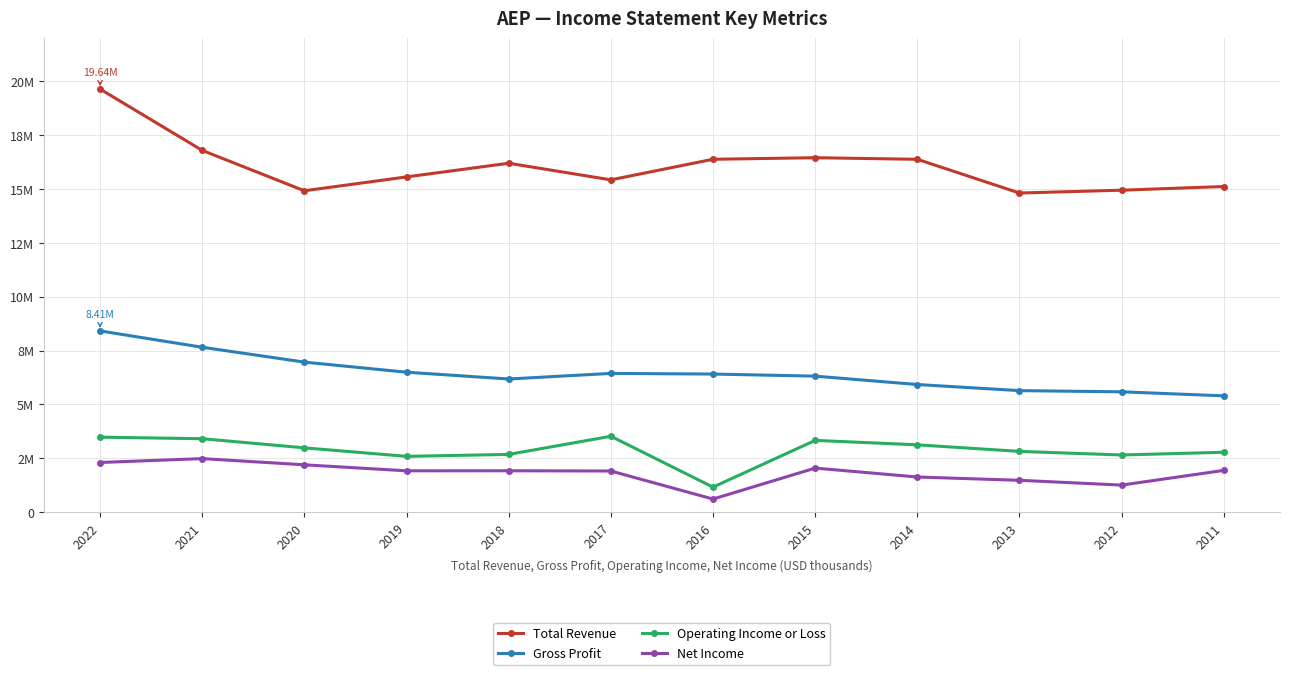

What are all the series names shown in the legend?

Total Revenue, Gross Profit, Operating Income or Loss, Net Income